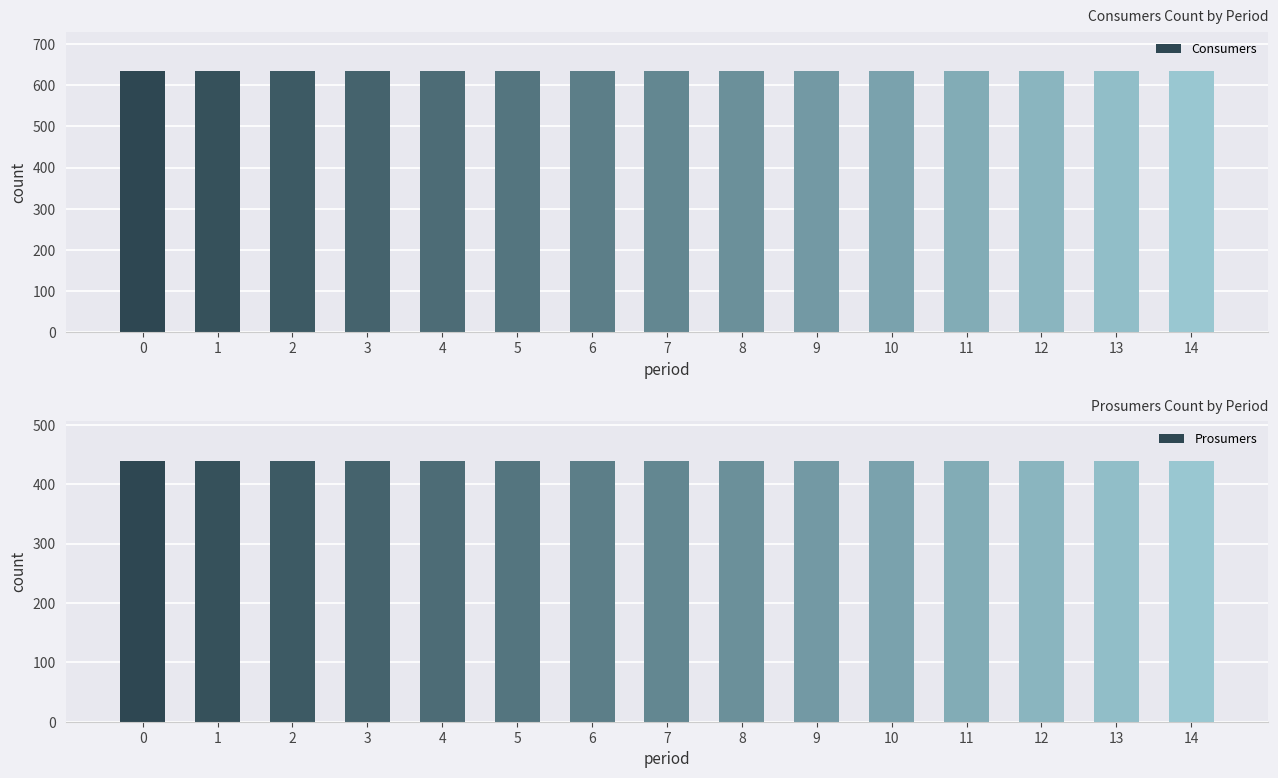

What is the smallest value displayed?

440